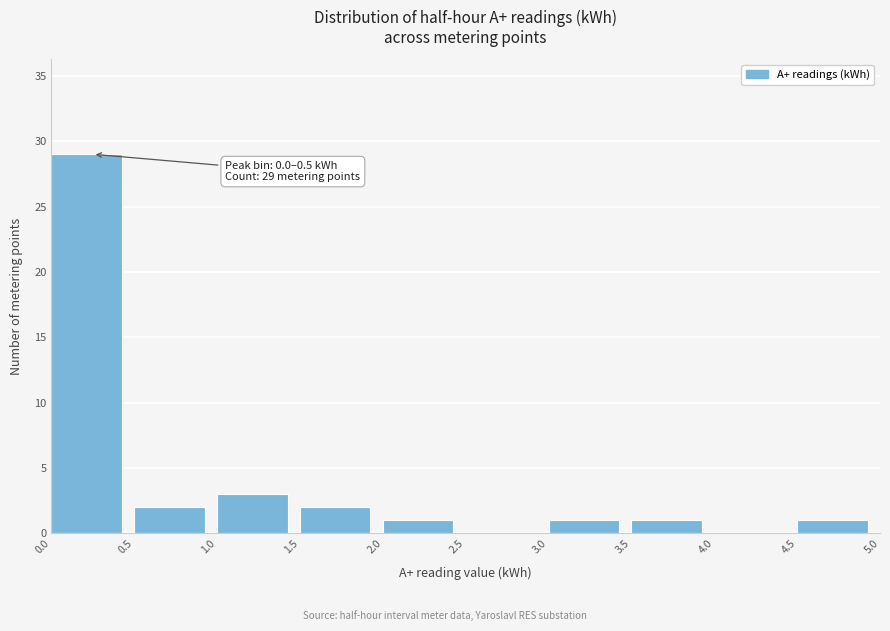

Which range on the x-axis has the tallest bar?

0.0 to 0.5